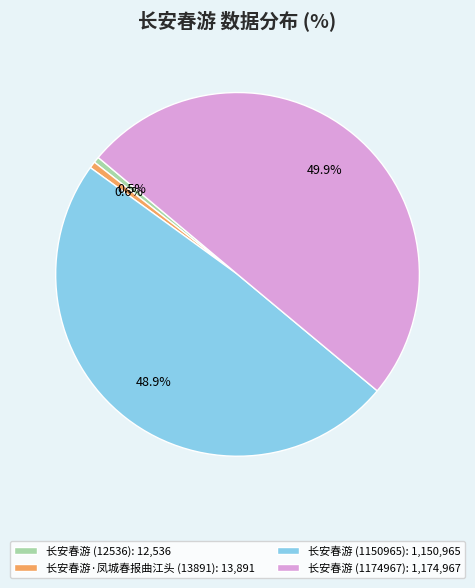

The 长安春游·凤城春报曲江头 (13891) slice represents 1% of the pie. True or false?

True